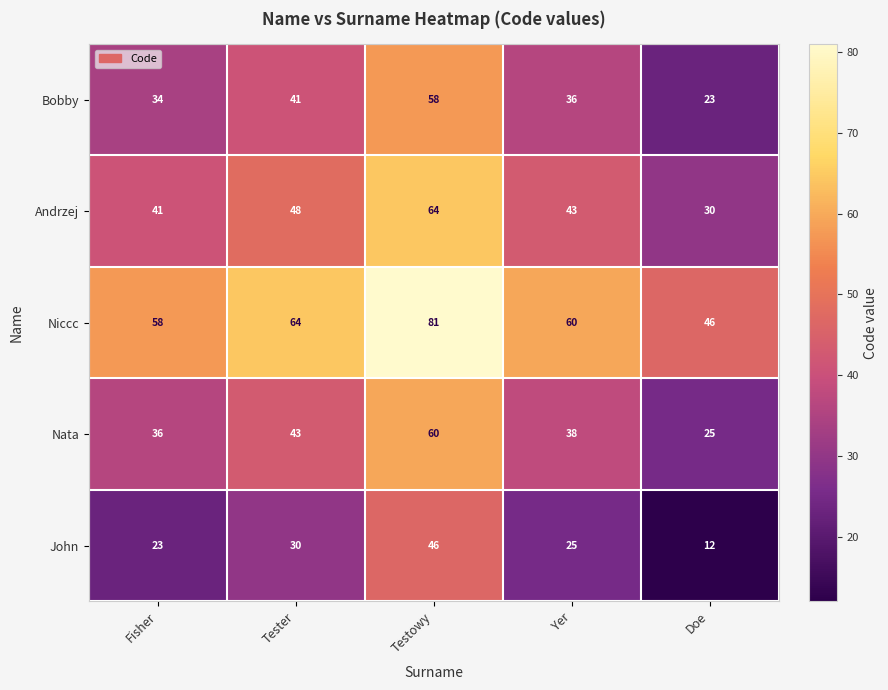

What is the difference between the Niccc values at Yer and Testowy?

21